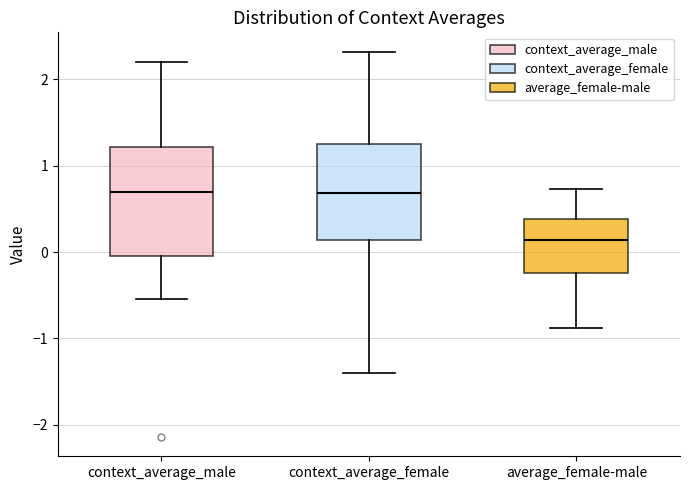

Where does the lower whisker of the box for average_female-male end on the y-axis? The values are not printed on the chart, so give them approximately, as read against the axis.

-0.9